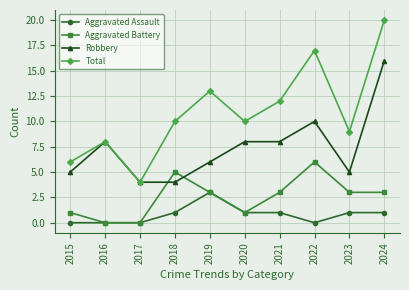

Where do Aggravated Battery and Robbery first cross each other?

2017 and 2018